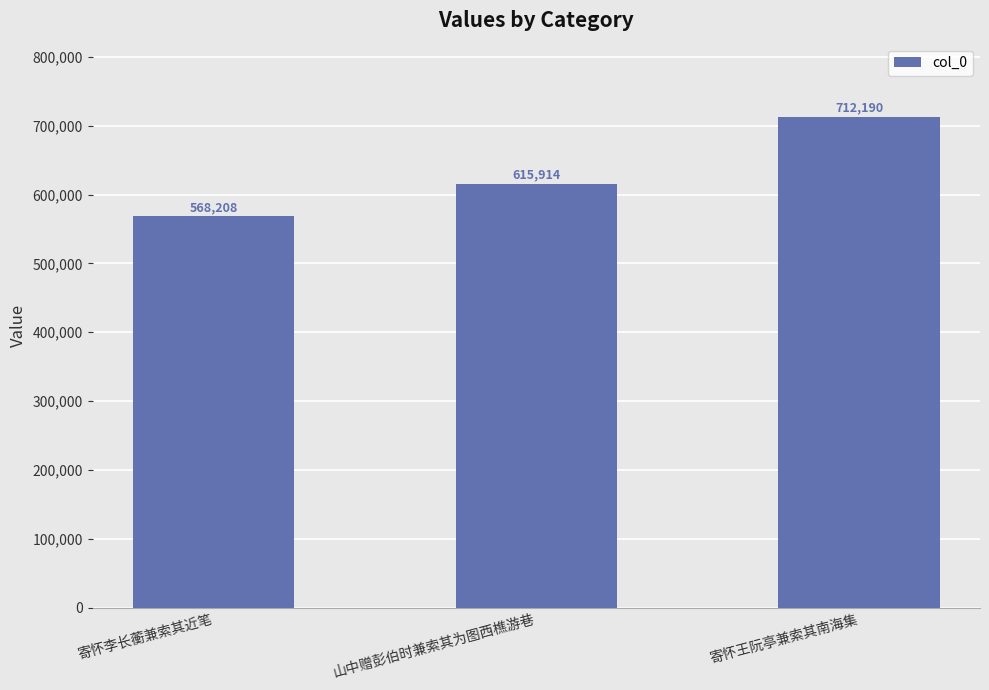

What is the ratio of the value at 山中赠彭伯时兼索其为图西樵游巷 to the value at 寄怀李长蘅兼索其近笔?

1.1